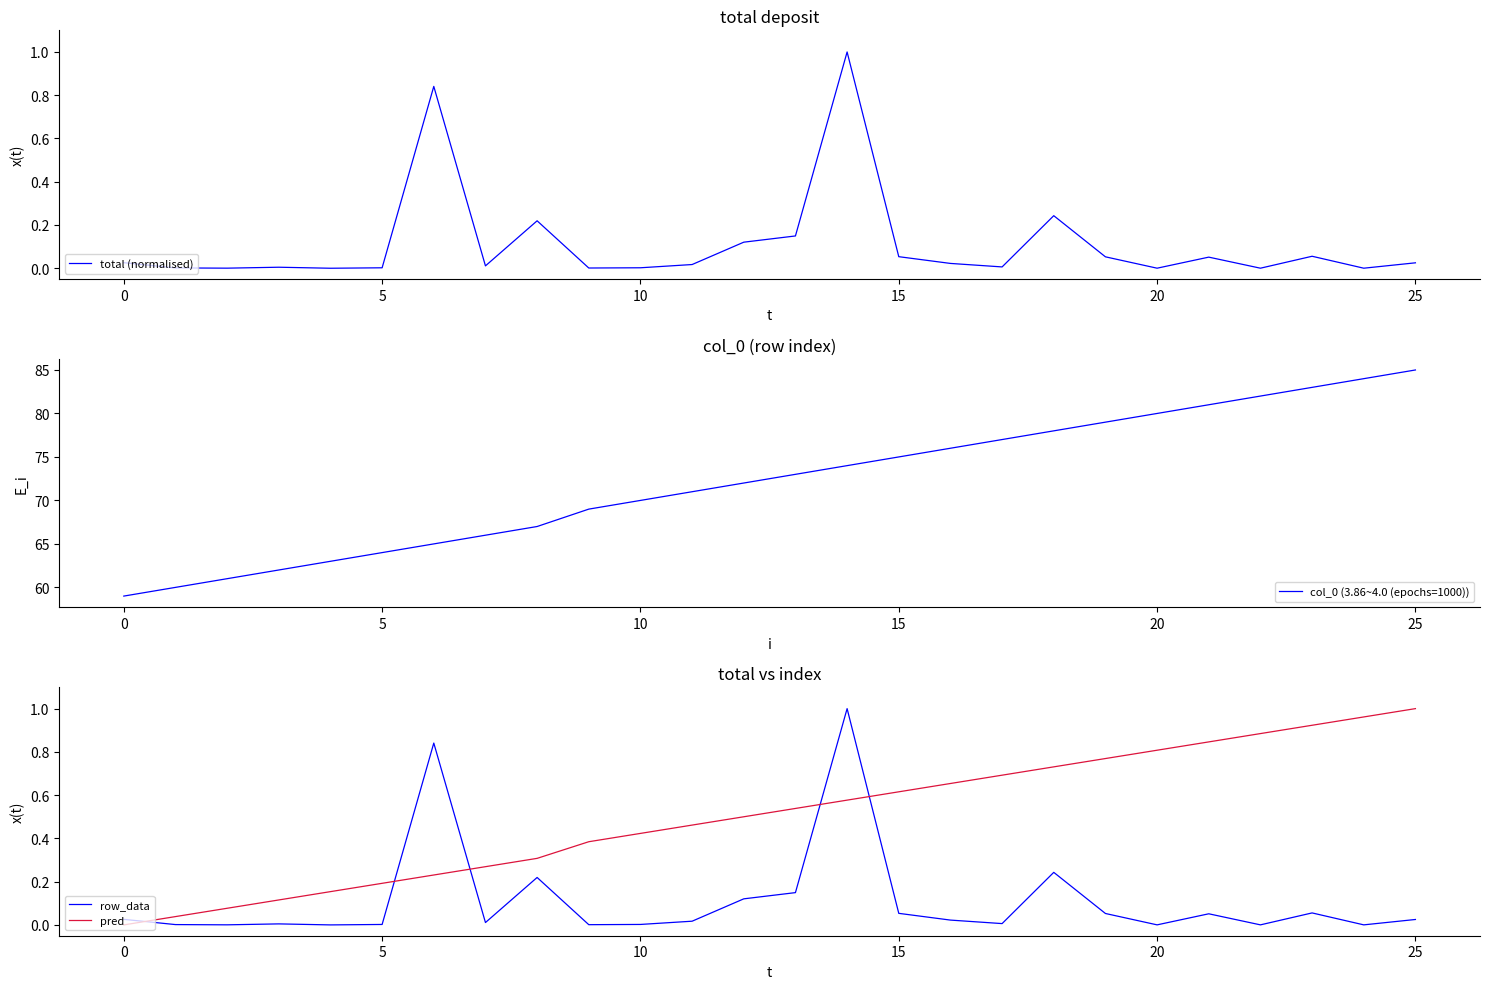

The value of row_data at 20 is 0.0. True or false?

True